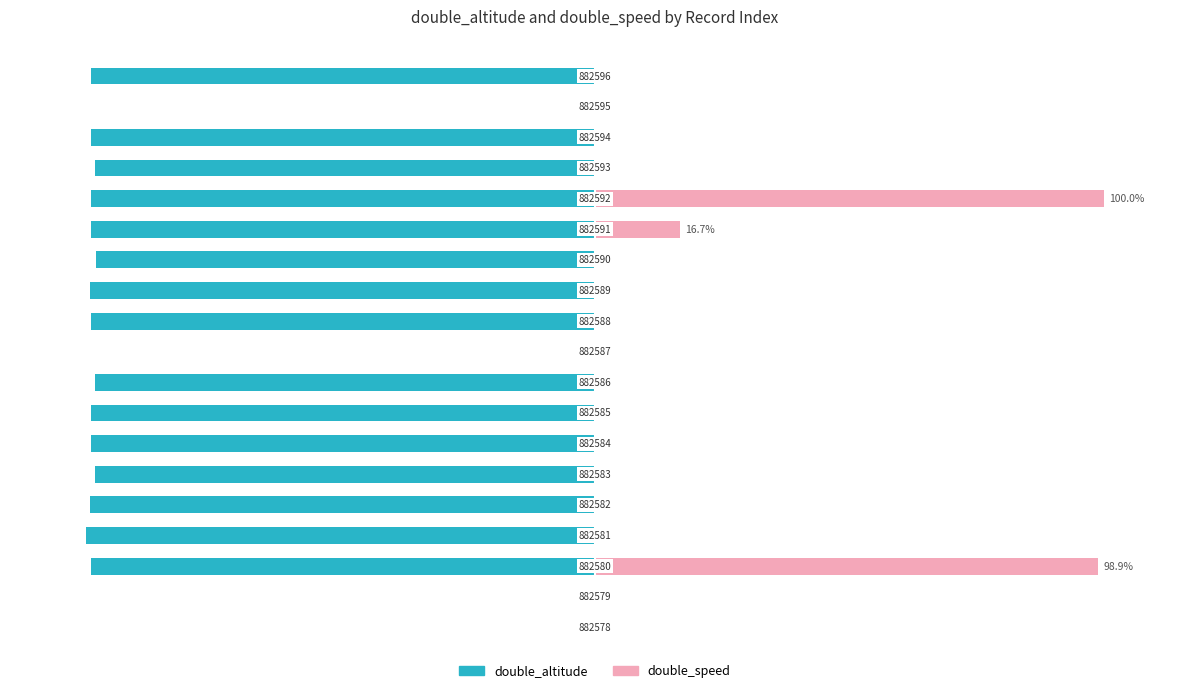

What is the total value across all series at 8?

-98.2